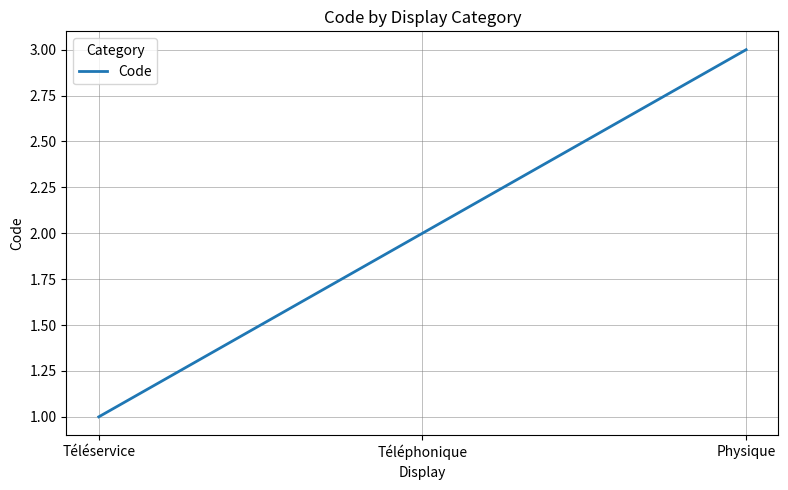

How many lines are shown in the chart?

1